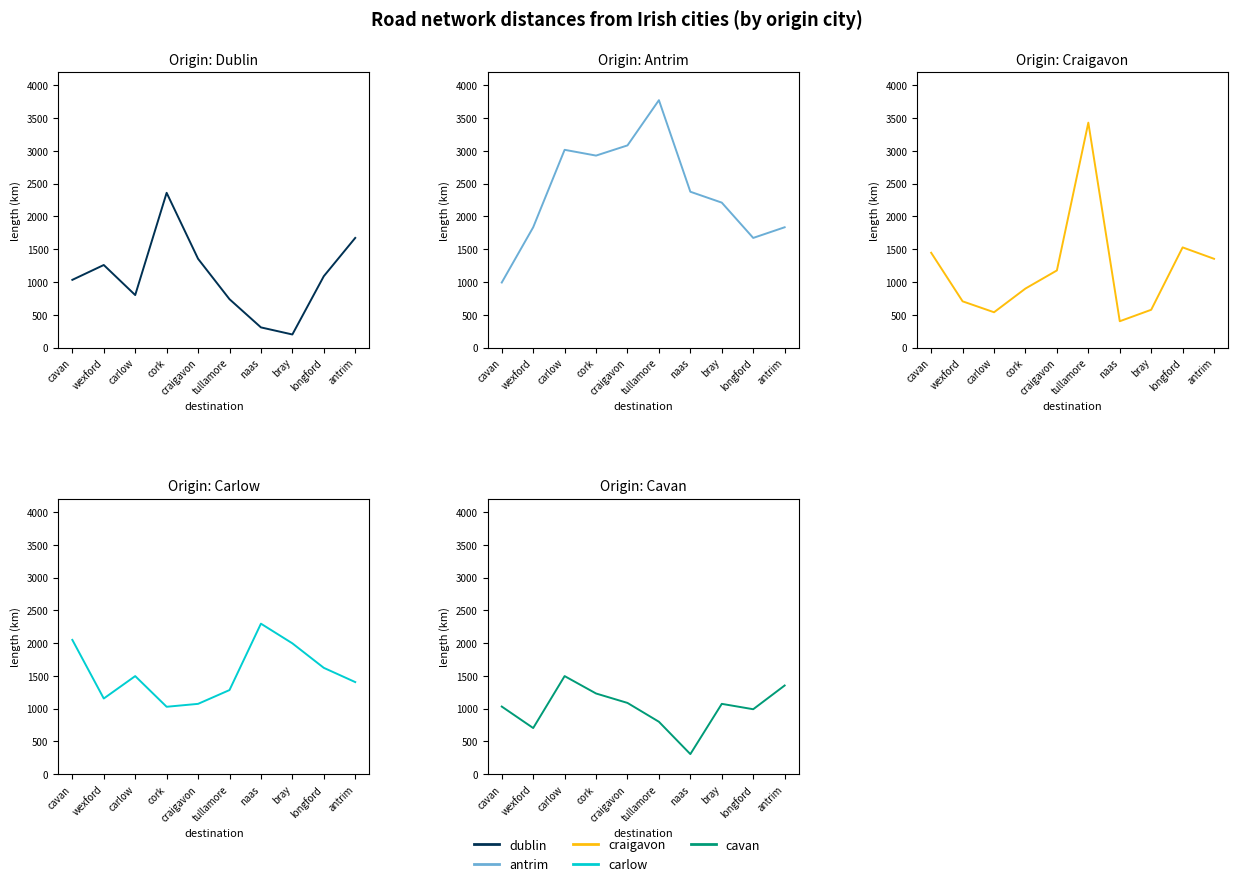

Reading left to right, list all the values displayed in this chart.

dublin: cavan=1032.8	wexford=1259.4	carlow=800.8	cork=2360.6	craigavon=1354.0	tullamore=737.8	naas=307.4	bray=199.3	longford=1088.2	antrim=1672.4
antrim: cavan=992.0	wexford=1835.0	carlow=3016.7	cork=2928.5	craigavon=3084.0	tullamore=3774.1	naas=2377.1	bray=2211.0	longford=1672.4	antrim=1835.0
craigavon: cavan=1446.1	wexford=705.1	carlow=538.5	cork=900.2	craigavon=1176.4	tullamore=3431.2	naas=401.4	bray=576.2	longford=1528.0	antrim=1354.0
carlow: cavan=2049.9	wexford=1155.6	carlow=1497.4	cork=1029.5	craigavon=1074.0	tullamore=1284.5	naas=2297.3	bray=1997.2	longford=1623.4	antrim=1406.3
cavan: cavan=1032.8	wexford=705.1	carlow=1497.4	cork=1232.1	craigavon=1088.2	tullamore=800.8	naas=307.4	bray=1074.0	longford=992.0	antrim=1354.0